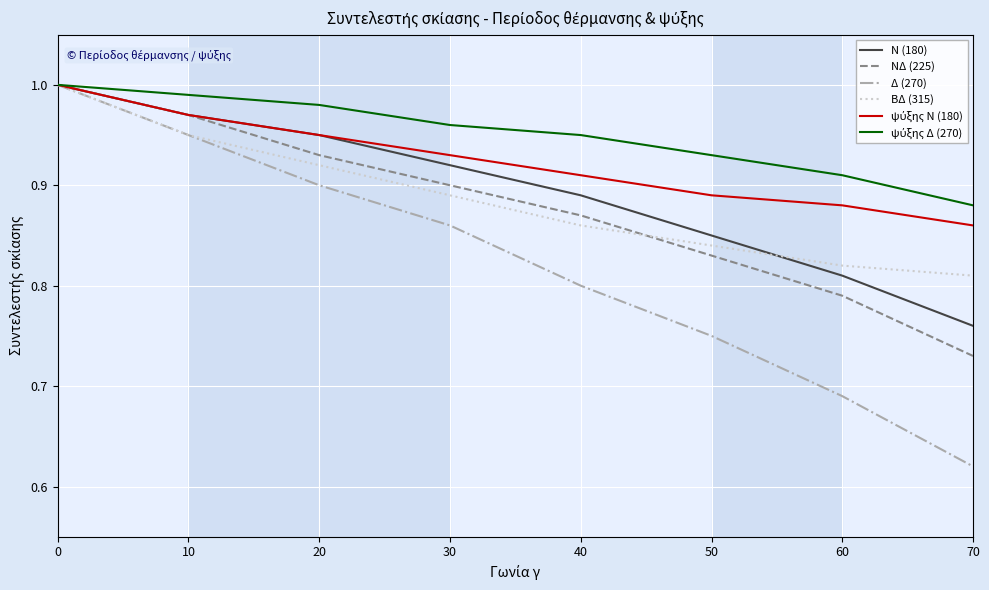

Which category has the lowest value across all series?

70